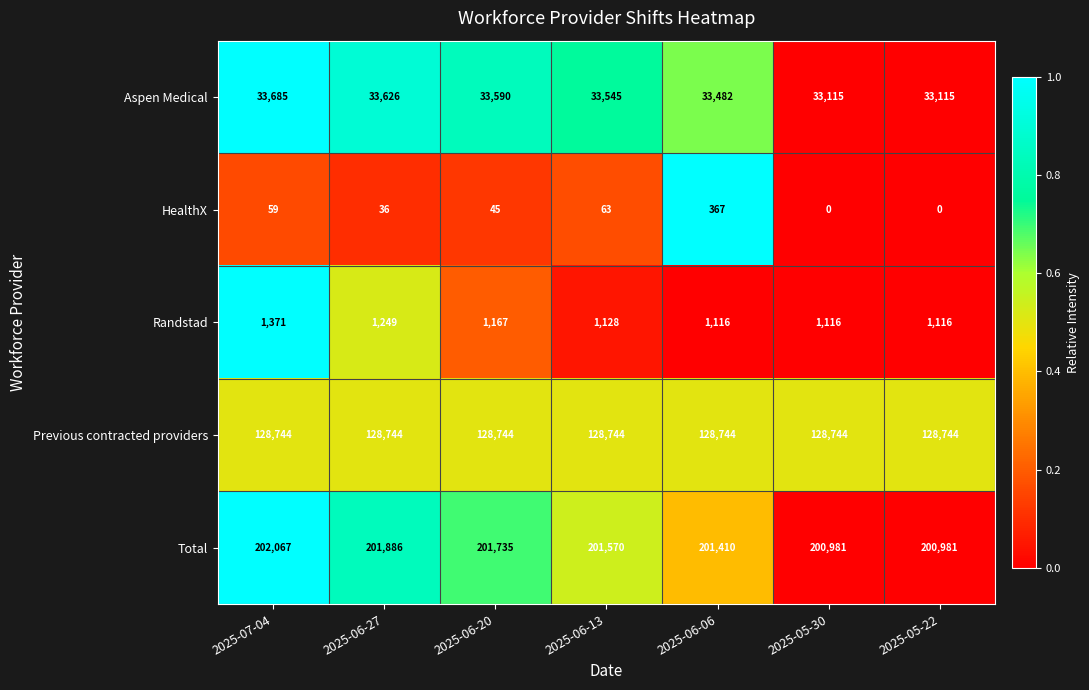

What is the maximum value for Aspen Medical?

33685